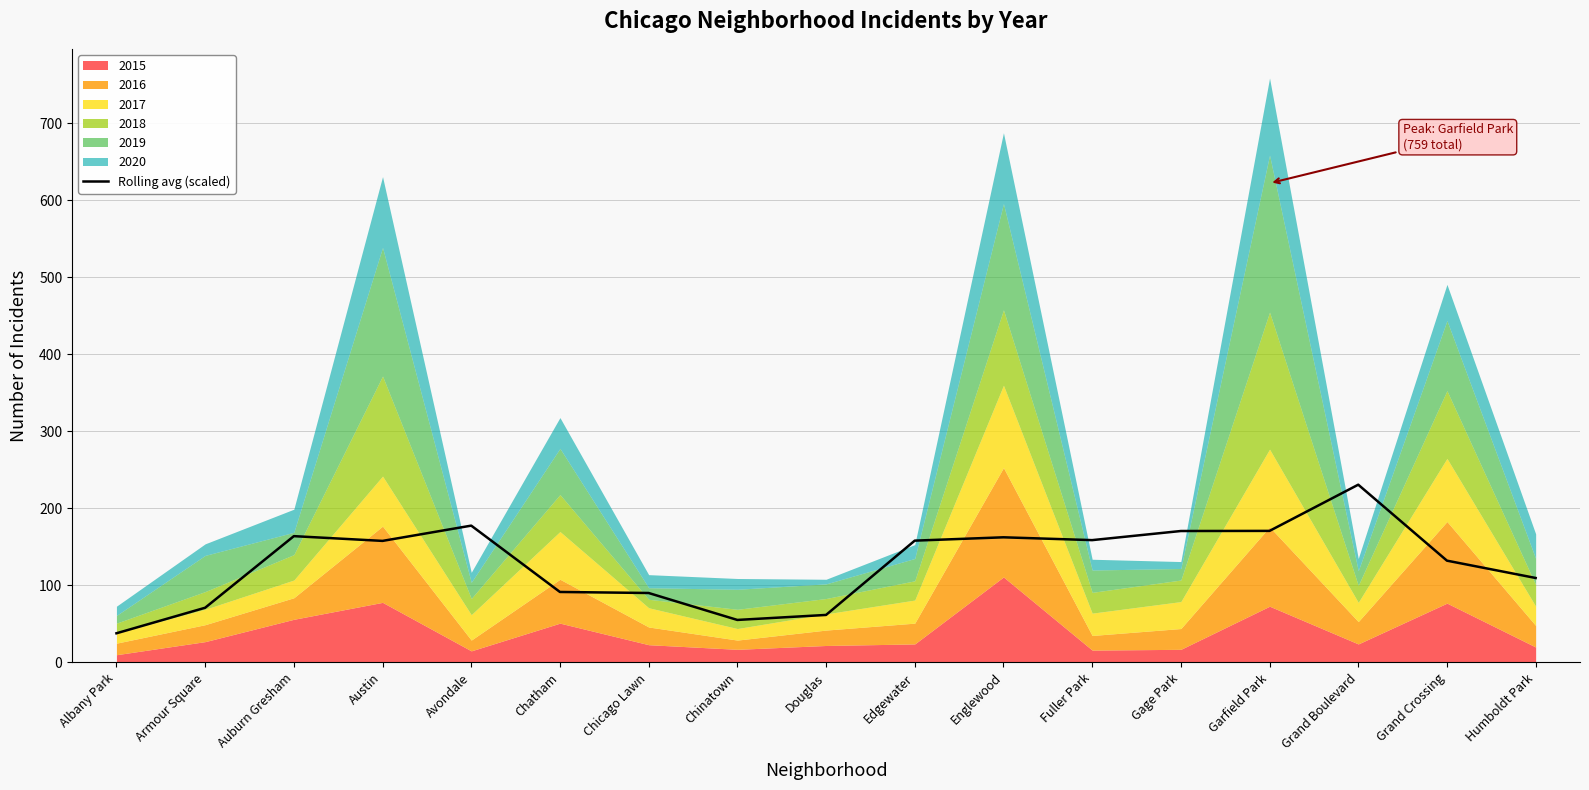

At which label does Rolling avg (scaled) reach its minimum?

Albany Park